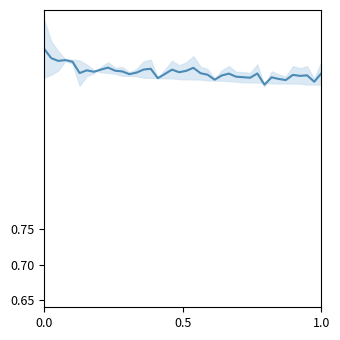

Is this an area chart (filled region under the line)?

No